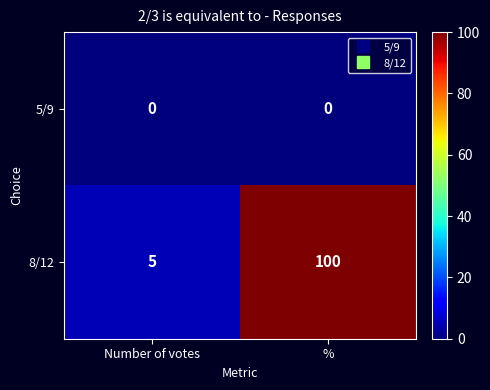

Reading left to right, transcribe all the data shown in this chart.

5/9: Number of votes=0	%=0
8/12: Number of votes=5	%=100